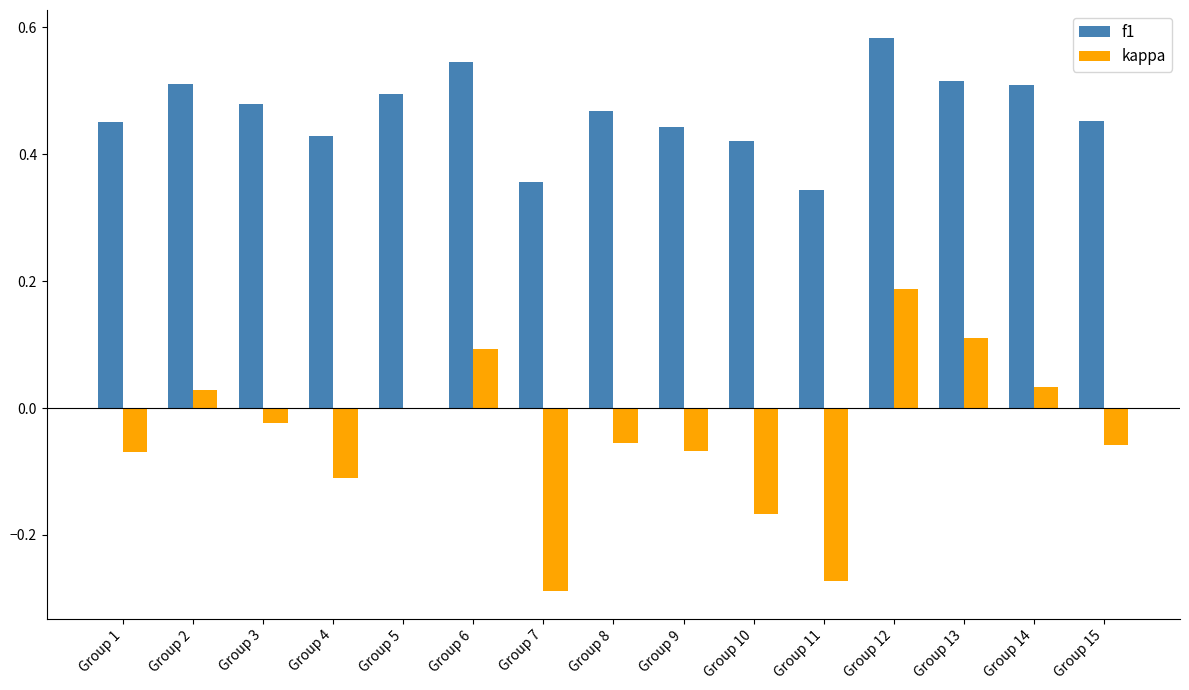

At which label does kappa reach its peak?

Group 12